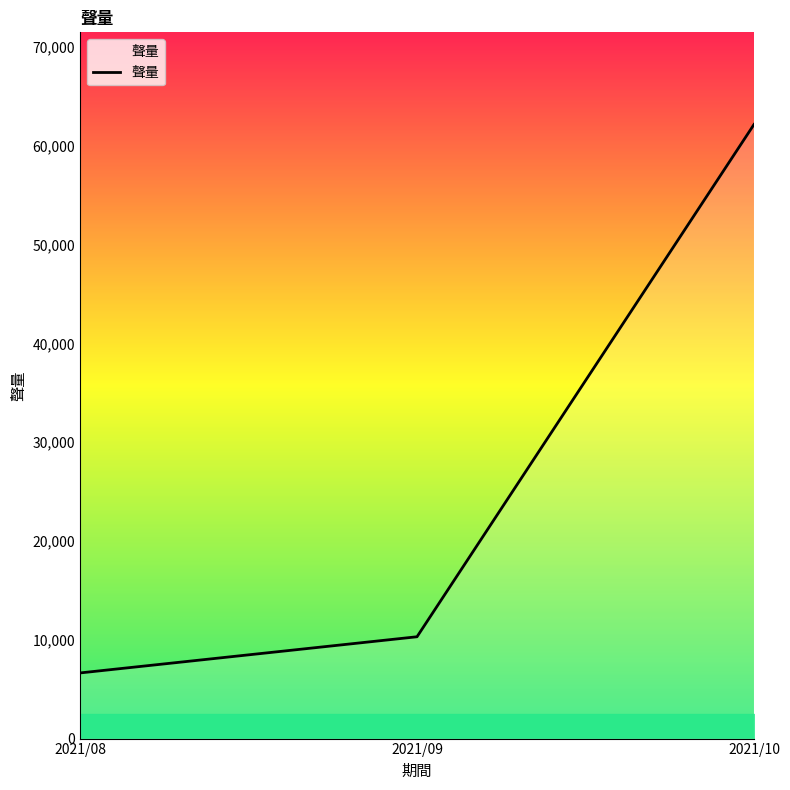

What is the approximate value at 2021/09, to the nearest 10?

10310